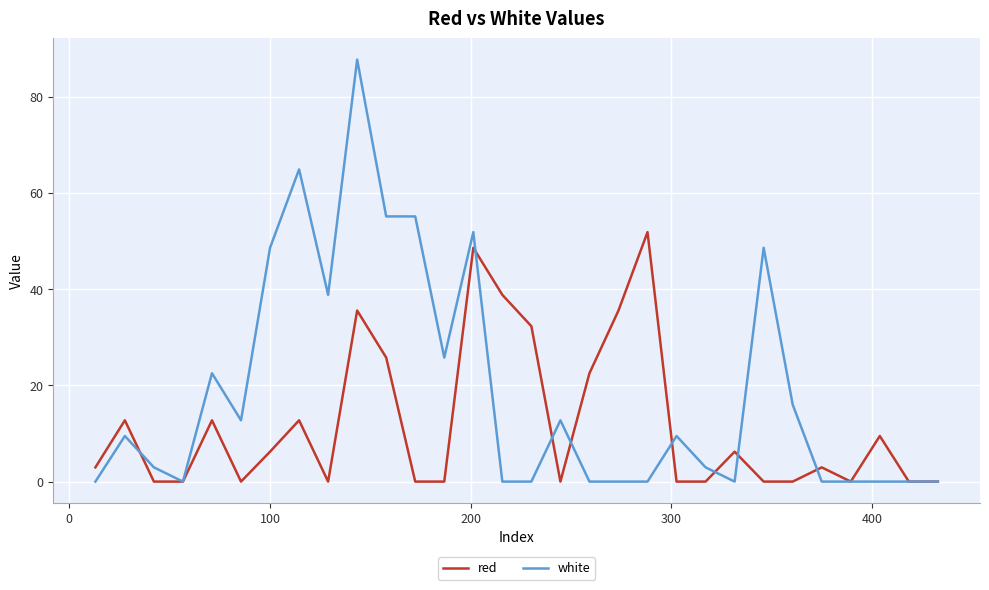

Rank the series by their maximum value, from highest to lowest.

white, red